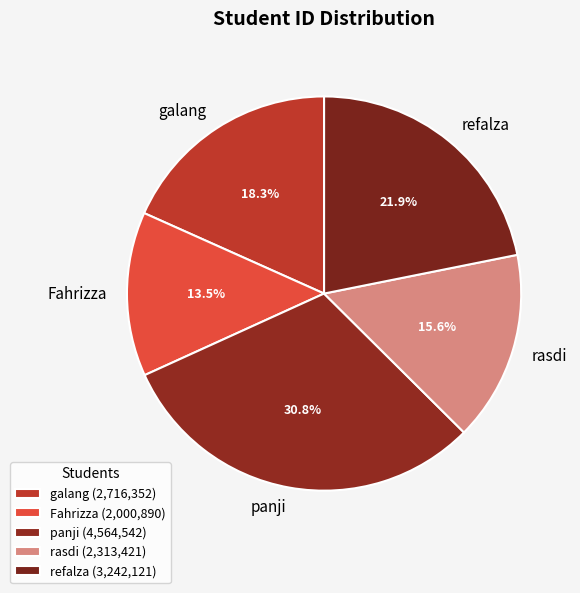

Which has a higher value, galang or panji?

panji